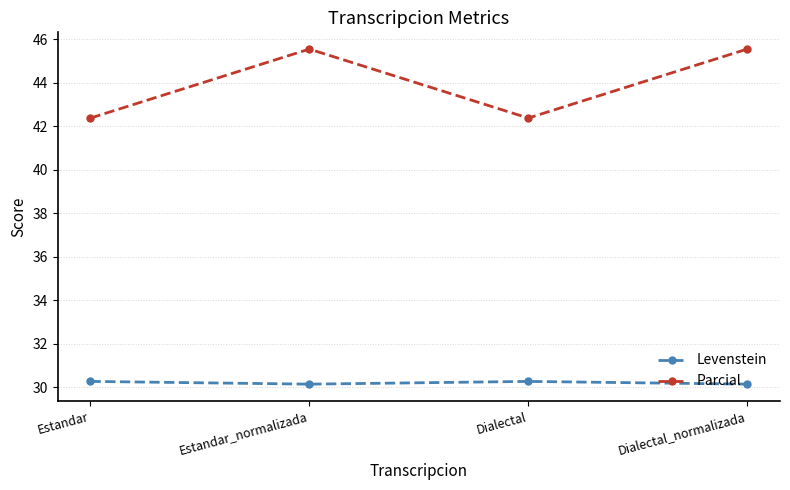

Which series has the largest total across all categories?

Parcial